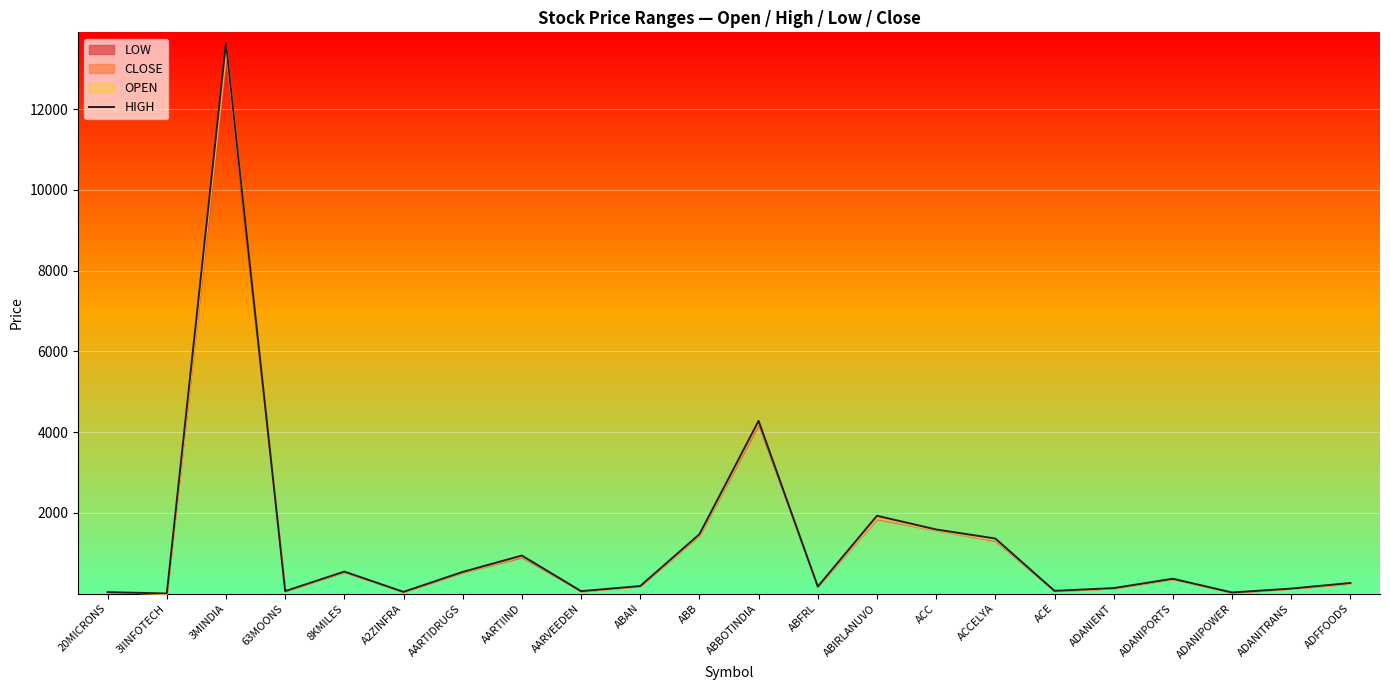

What is the ratio of the value at ACCELYA to the value at ADANIENT?

9.8